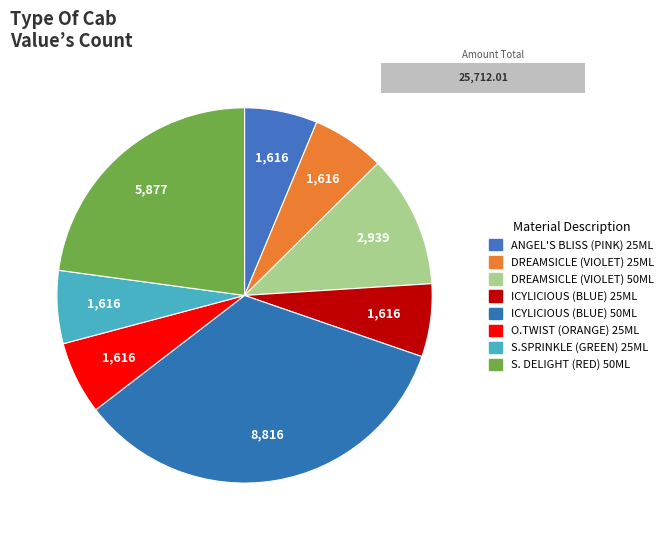

What percentage is the DREAMSICLE (VIOLET) 50ML slice, to the nearest percent?

11%